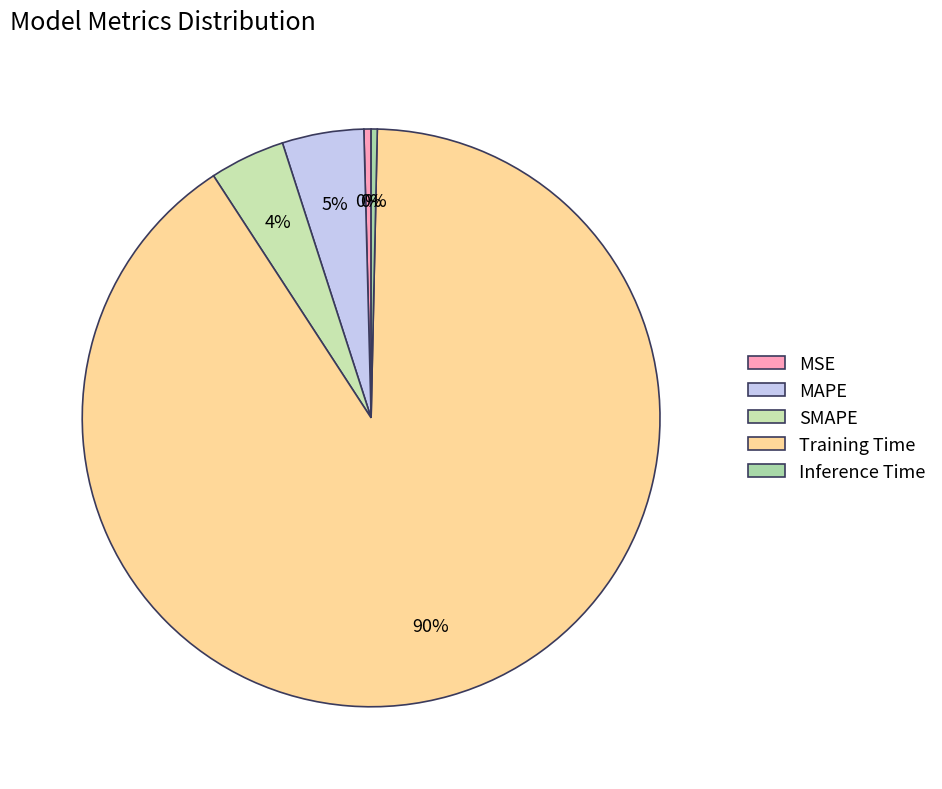

What percentage is the MAPE slice, to the nearest percent?

5%